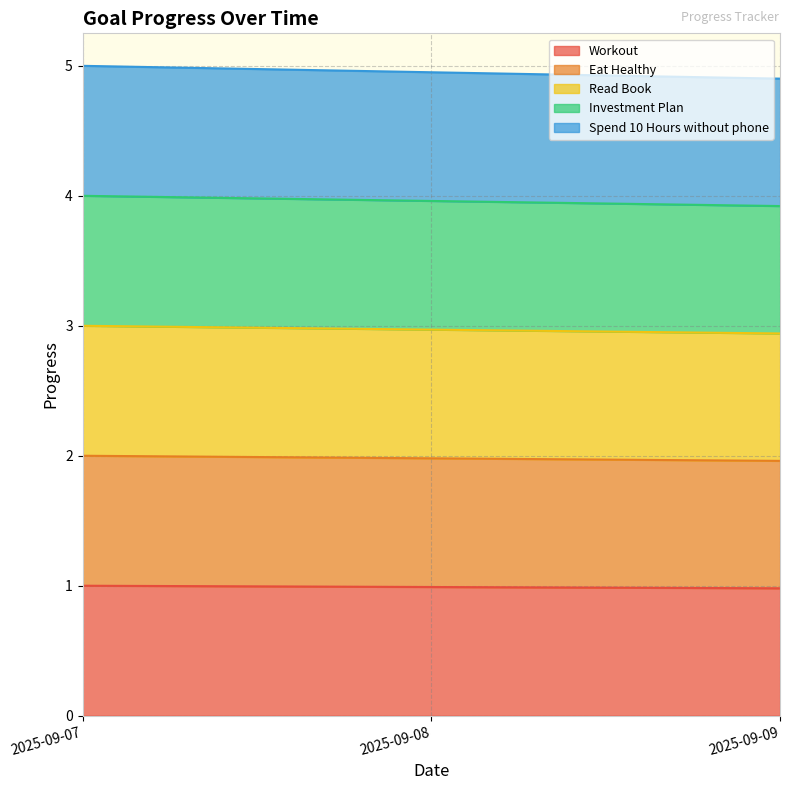

Is it true that Workout equals 1.0 at 2025-09-08?

True